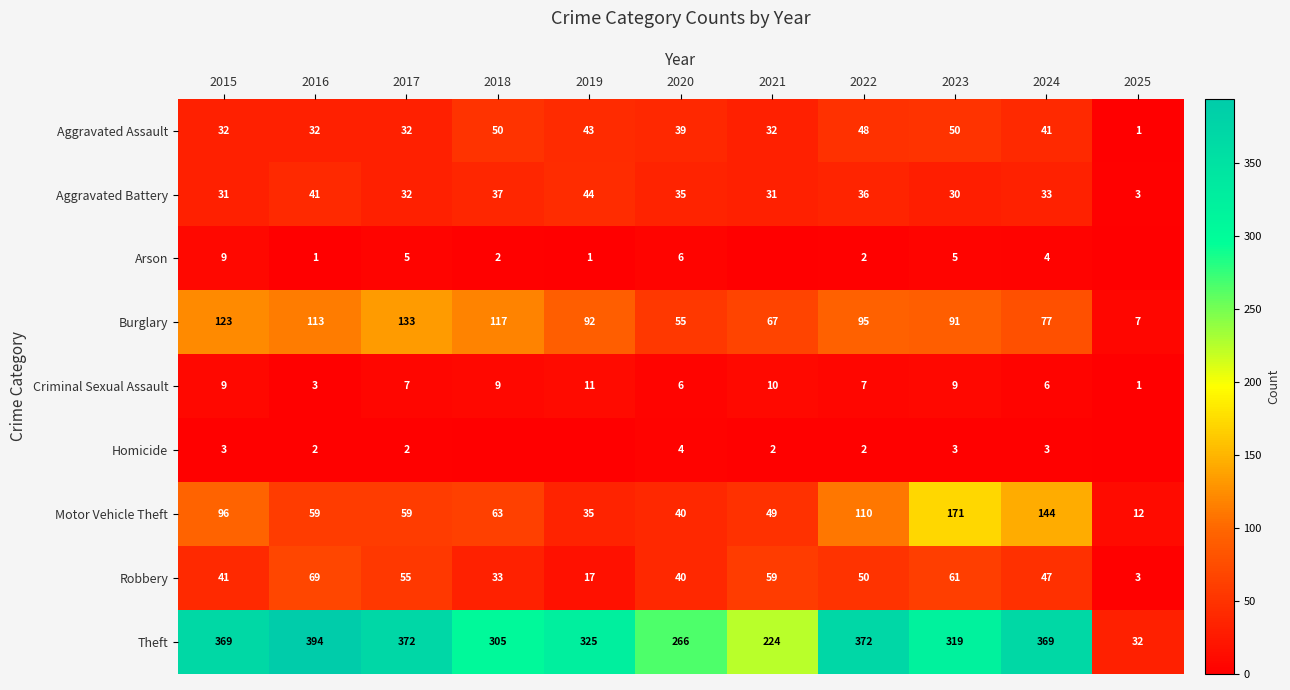

Is it true that Aggravated Assault equals 39 at 2020?

True